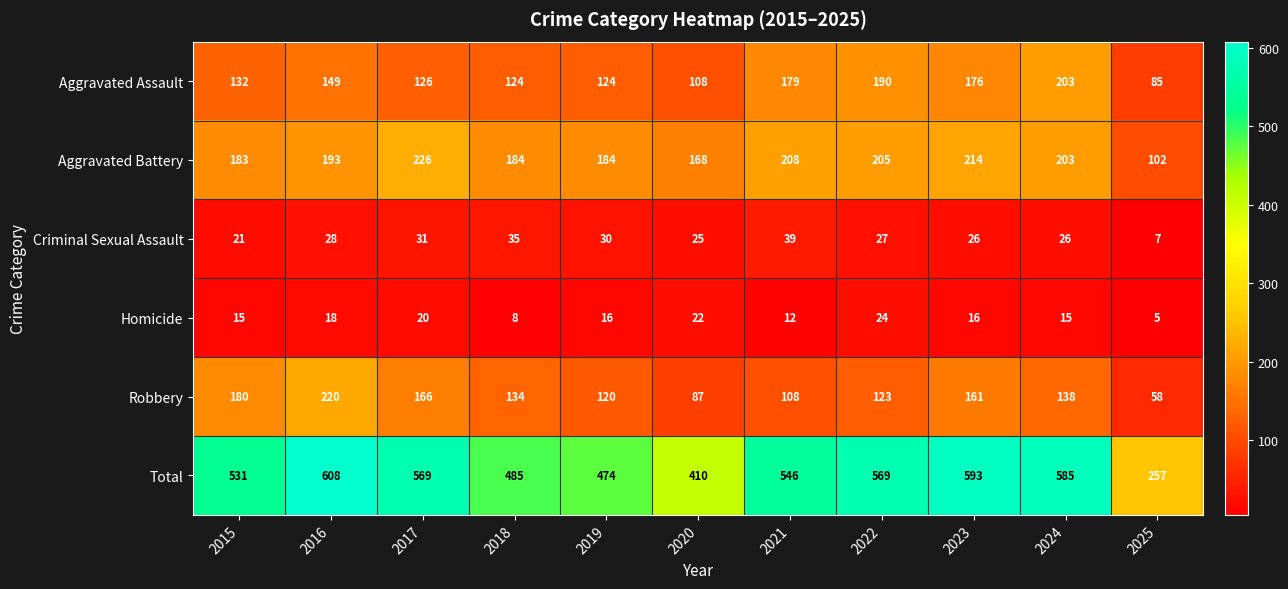

What is the difference between the Robbery values at 2025 and 2017?

108